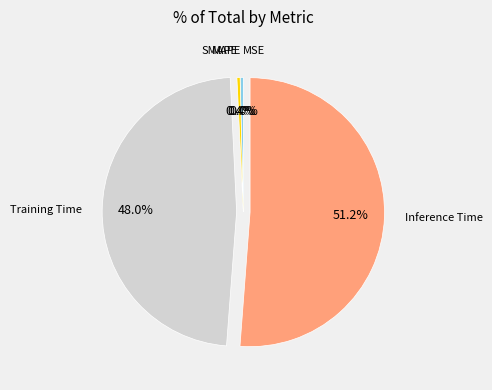

Is there a majority slice in this chart?

Yes